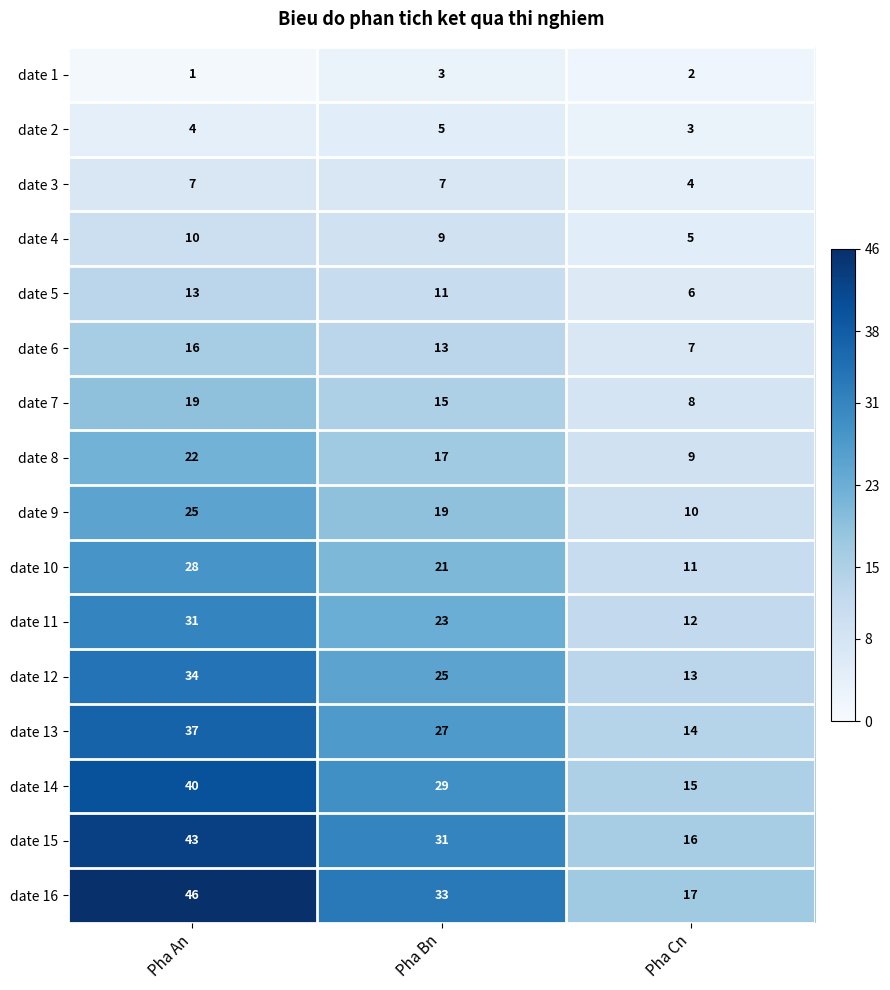

What is the difference between the date 7 values at Pha An and Pha Bn?

4